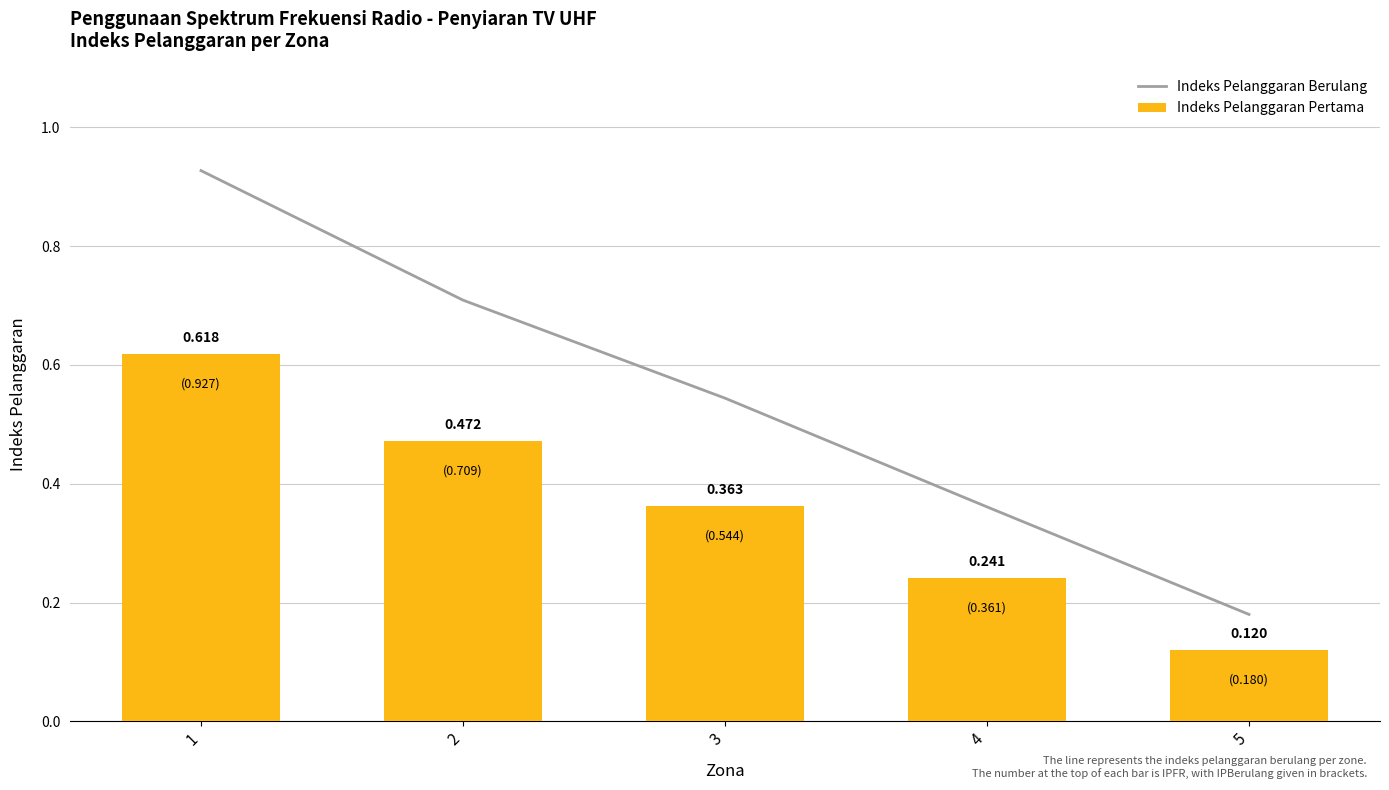

Is the value of Indeks Pelanggaran Berulang at 5 greater than the value of Indeks Pelanggaran Pertama at 1?

No